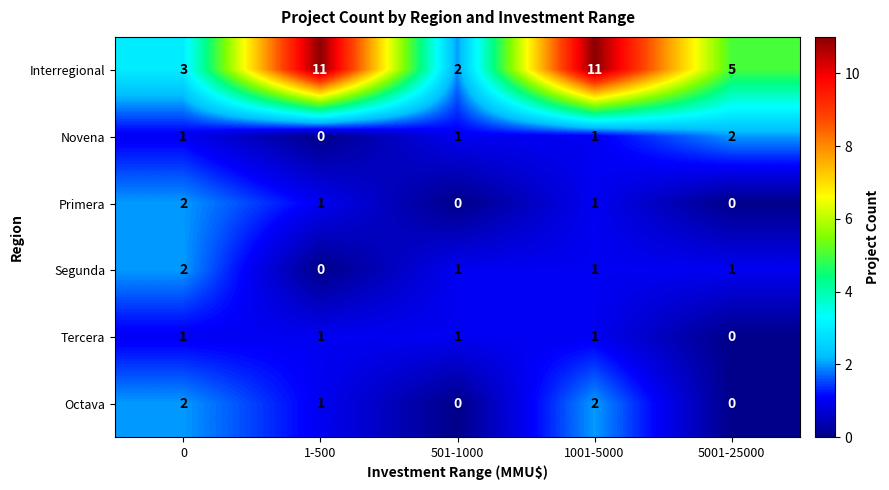

What is the highest value of the Interregional series?

11